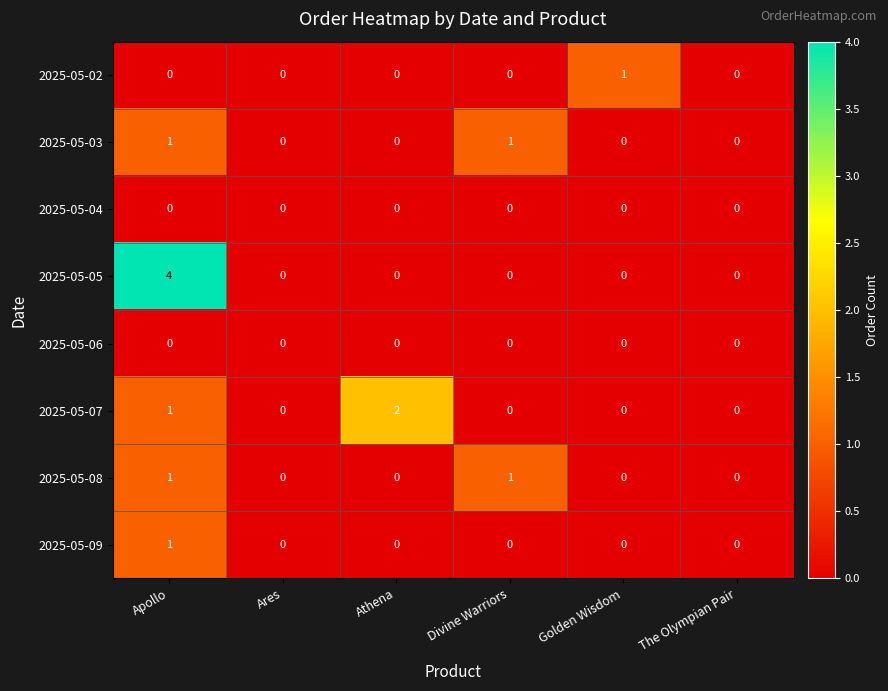

How many 2025-05-02 values are between 0 and 1?

6